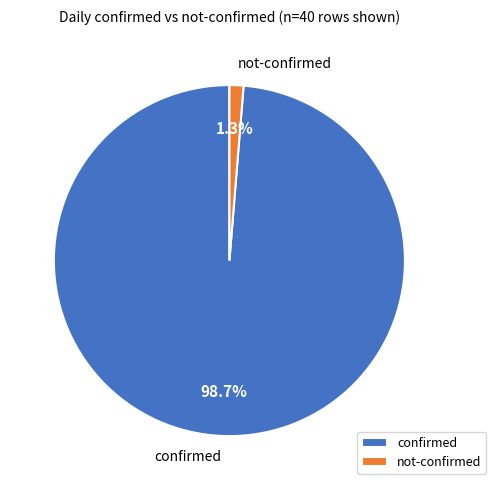

Between confirmed and not-confirmed, which is larger?

confirmed